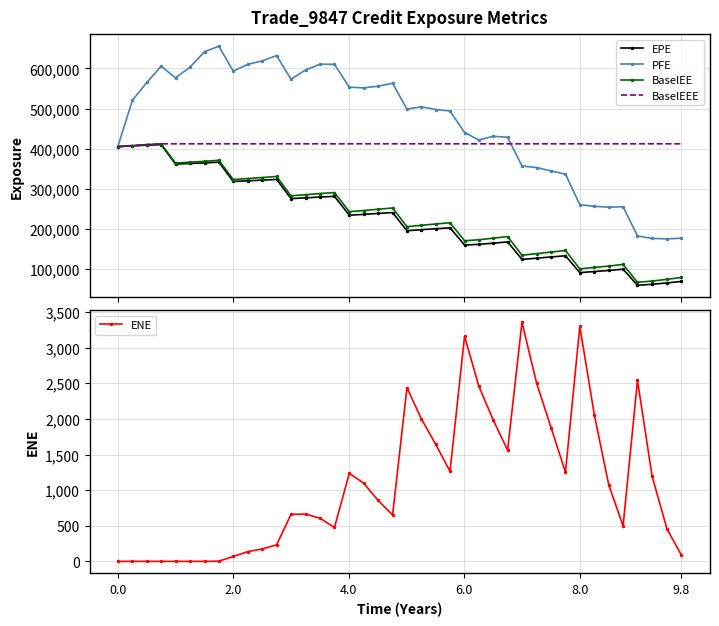

What is the lowest value of the BaselEE series?

68162.0